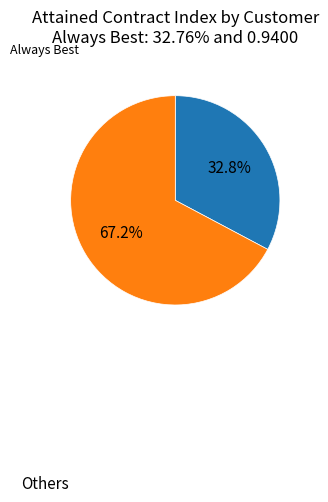

Does any single category account for the majority?

Yes